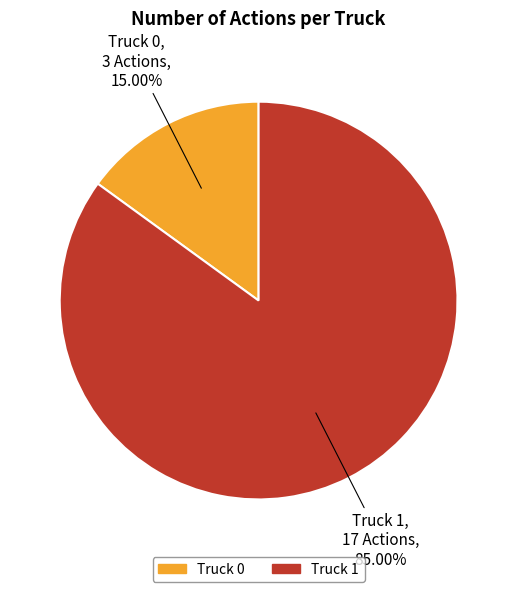

Which category has the smallest portion of the pie?

Truck 0